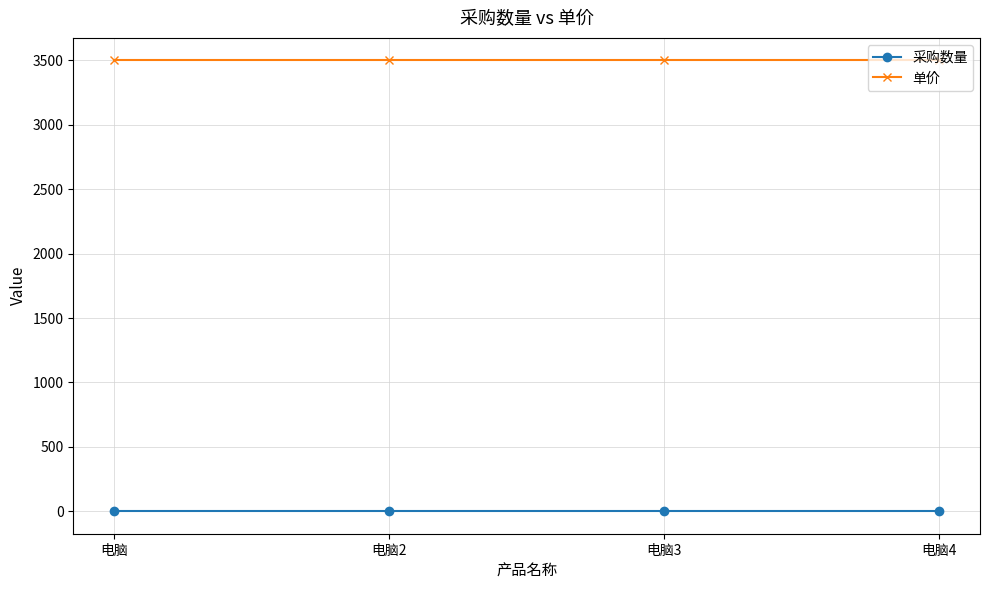

True or false: 采购数量 and 单价 intersect in this chart.

False